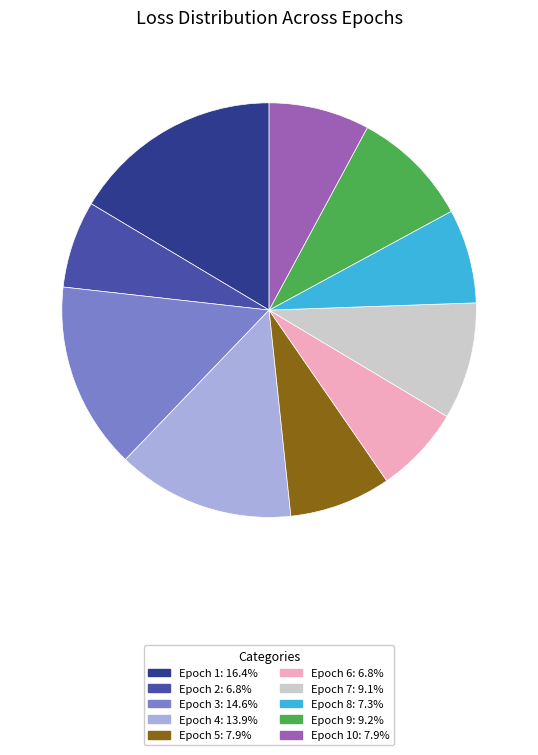

Does any single category account for the majority?

No